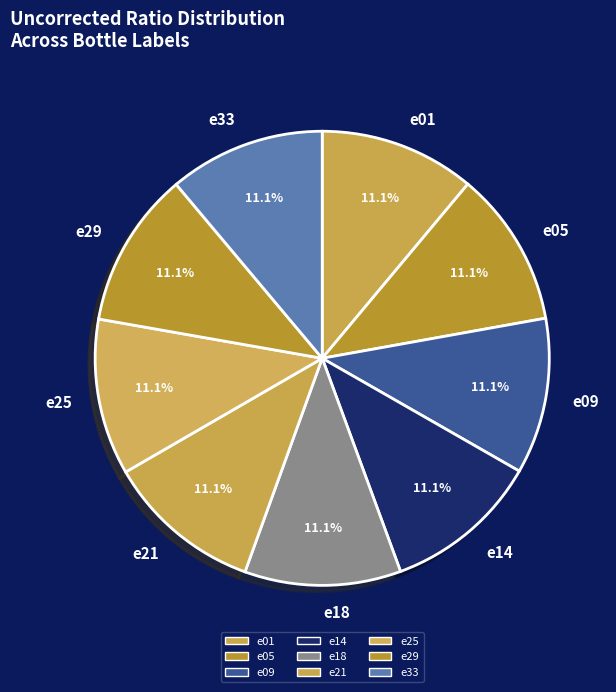

Count the number of slices in the pie.

9